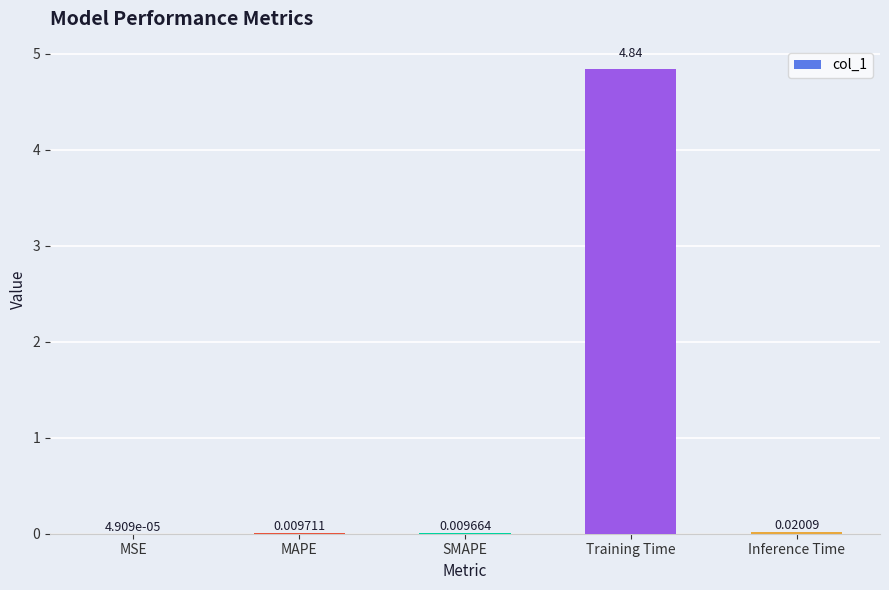

What is the sum of all values?

4.9